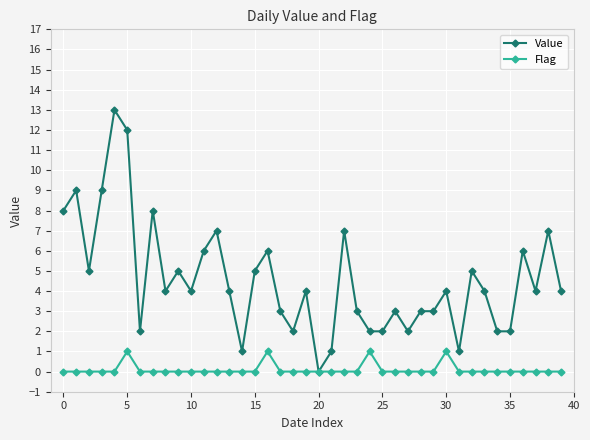

What is the value of the Value point at the 22nd from the left?

1